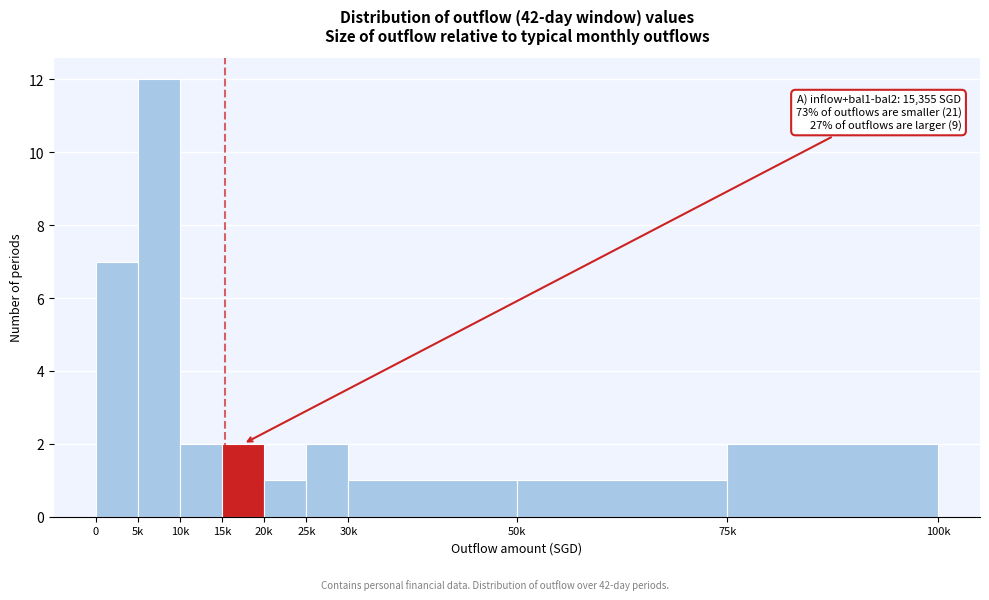

Reading right to left, list all the values displayed in this chart.

2	1	1	2	1	2	2	12	7